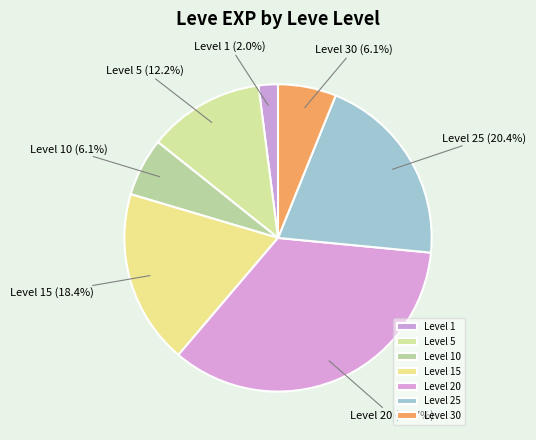

Between Level 10 and Level 1, which is larger?

Level 10